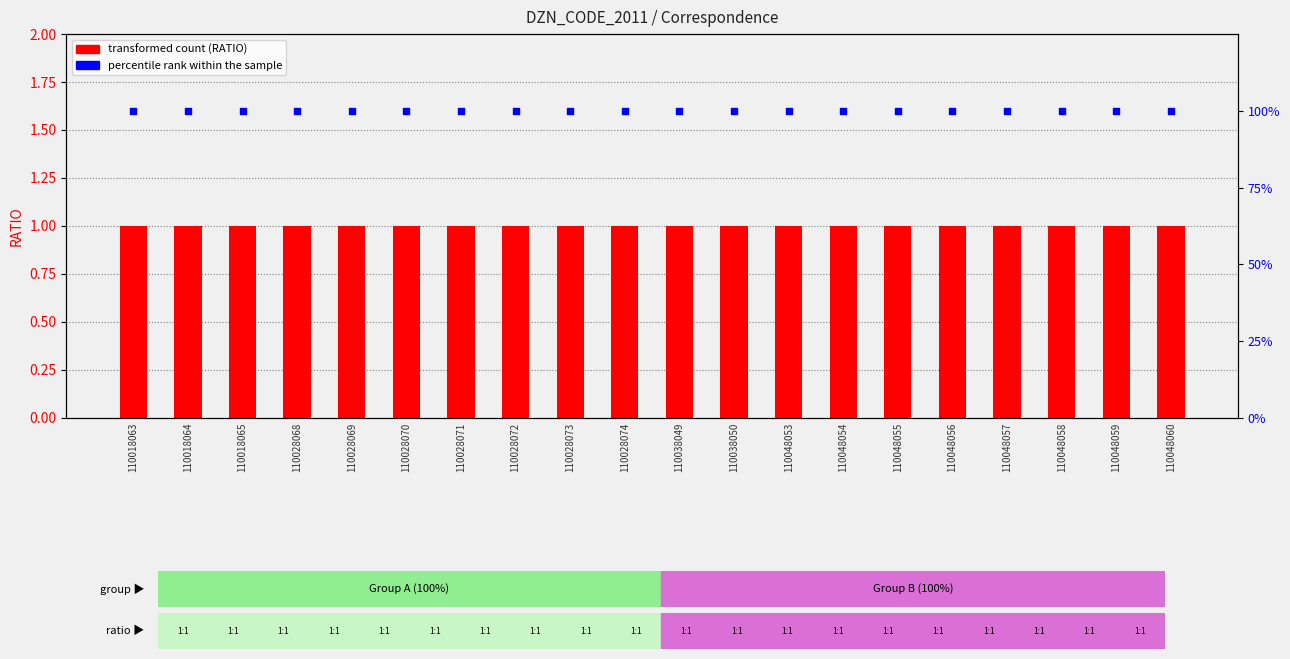

At which category is the sum across all series the highest?

110018063